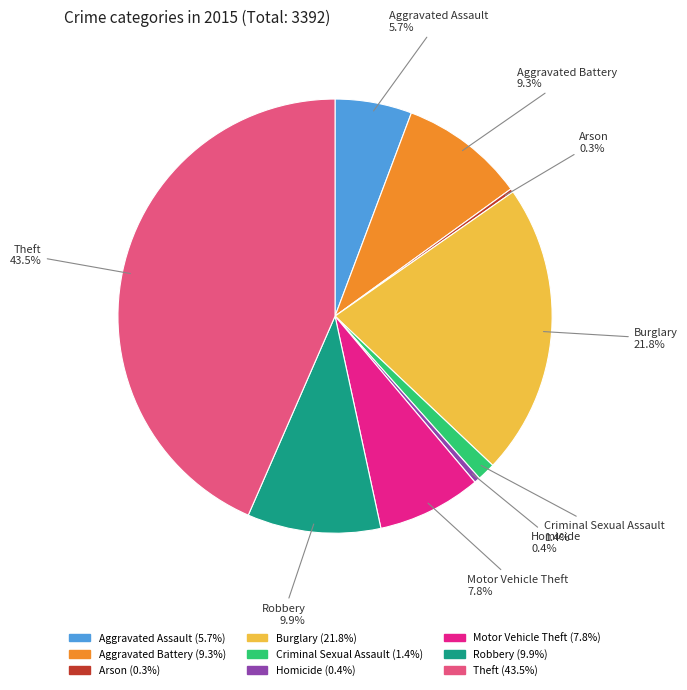

Between Aggravated Battery and Homicide, which is larger?

Aggravated Battery